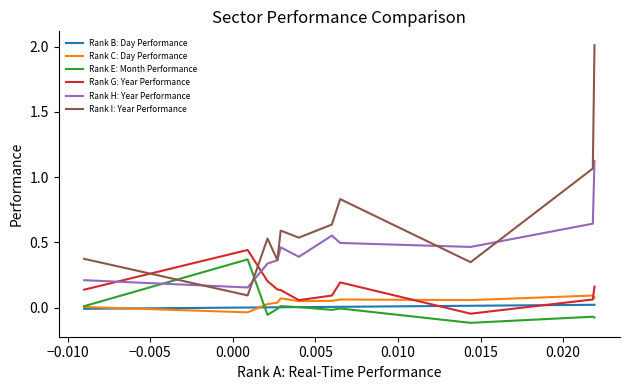

Which series has the widest spread of values?

Rank I: Year Performance